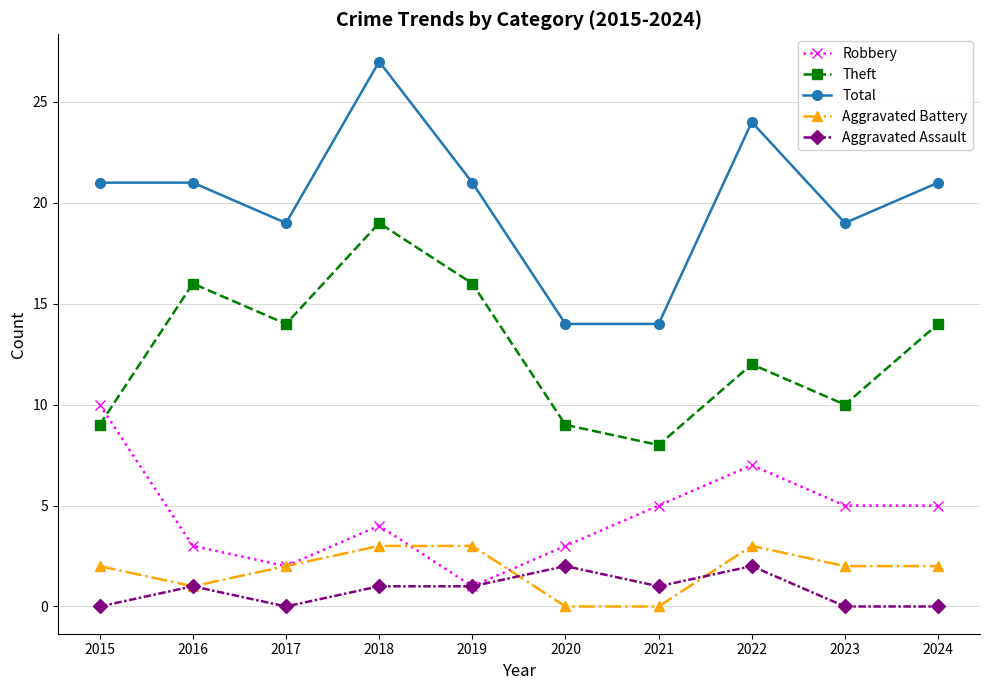

What is the total value across all series at 2019?

42